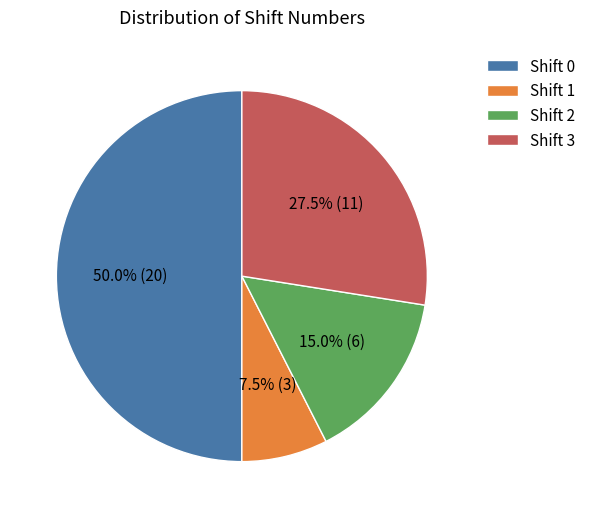

Count the number of slices in the pie.

4